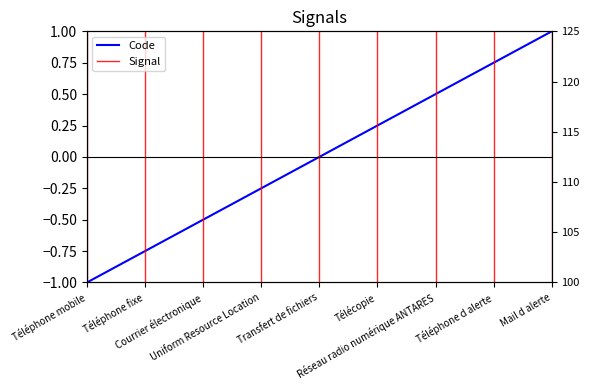

Reading left to right, what are all the values shown in this chart?

-1.0	-0.8	-0.5	-0.2	0.0	0.2	0.5	0.8	1.0